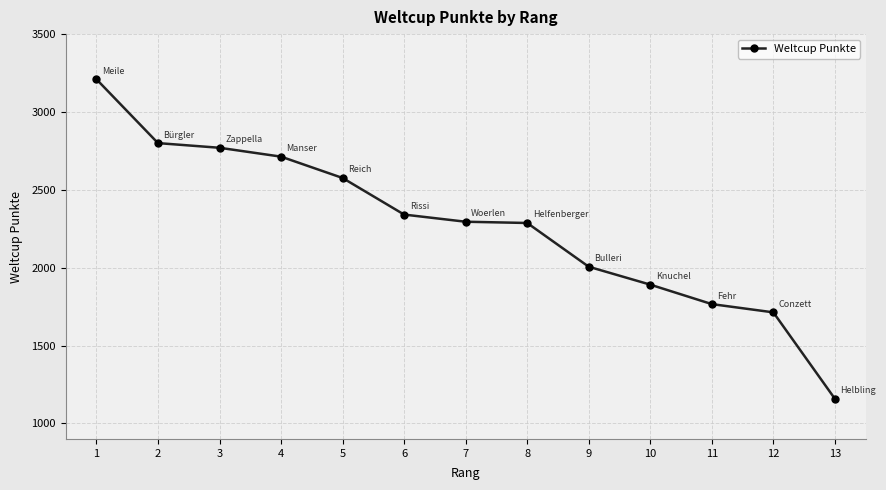

What is the value of the 1st point from the left?

3210